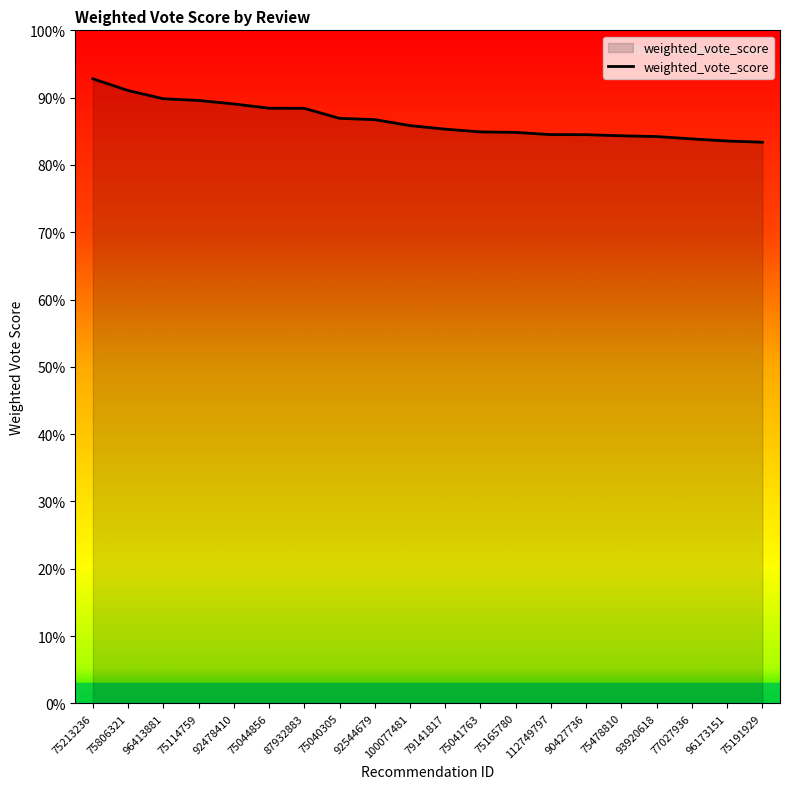

What is the label of the 19th point from the right?

75806321